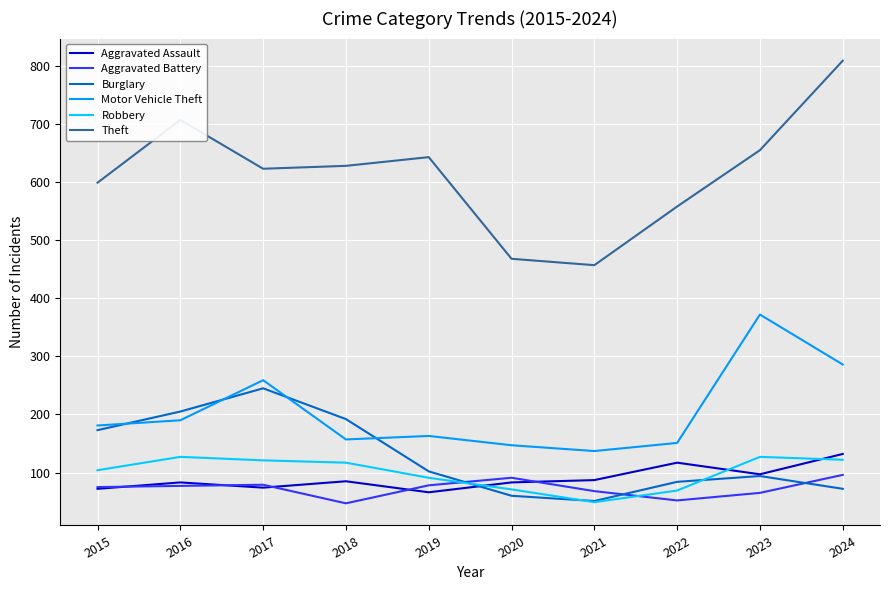

What are all the series names shown in the legend?

Aggravated Assault, Aggravated Battery, Burglary, Motor Vehicle Theft, Robbery, Theft